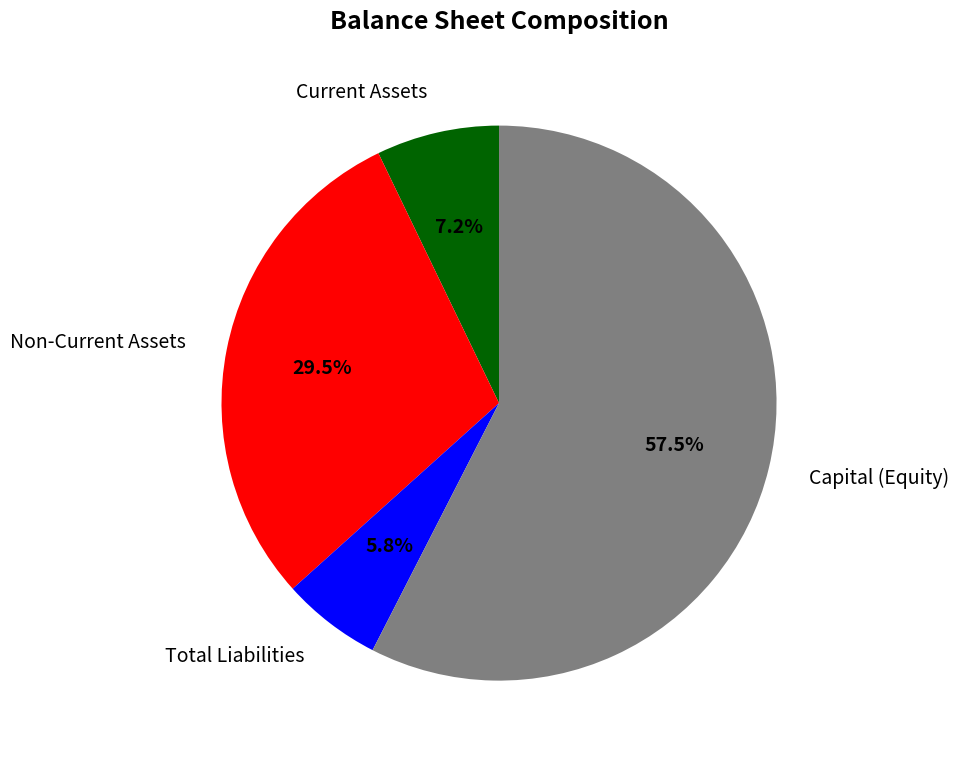

Is there a majority slice in this chart?

Yes